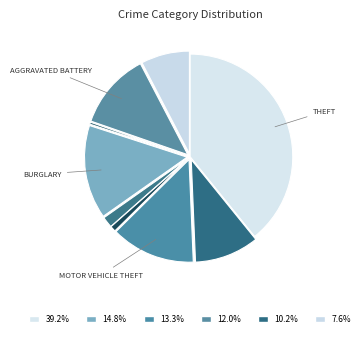

Is there any slice that represents more than half of the pie?

No